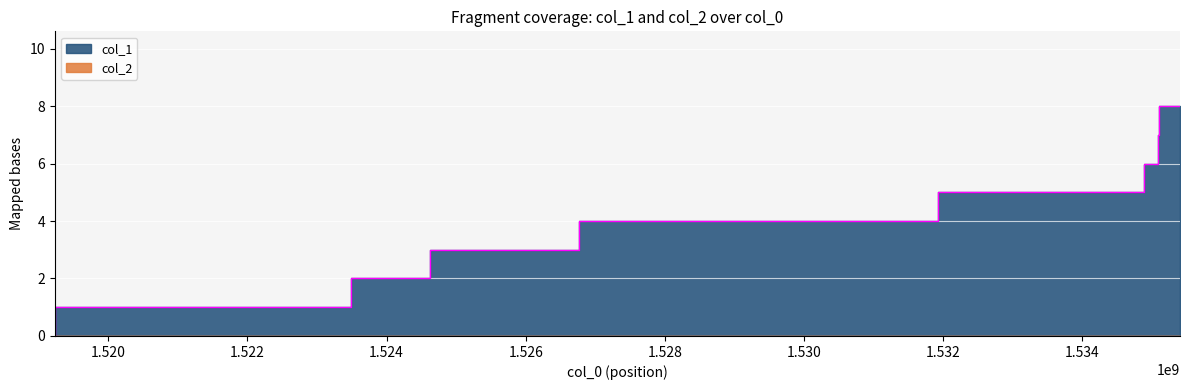

The value at 1531930650 is 6. True or false?

False